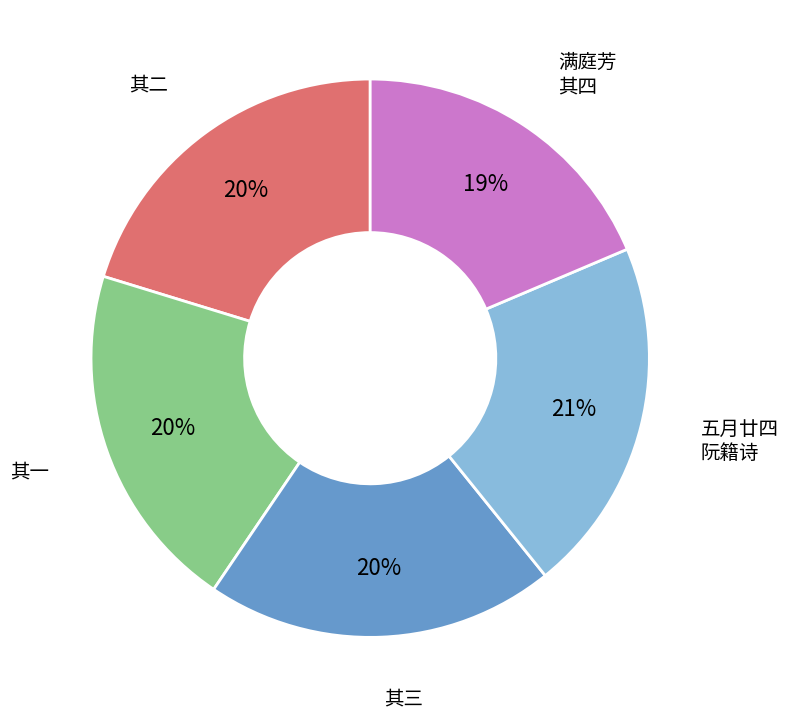

How many slices are in this pie chart?

5